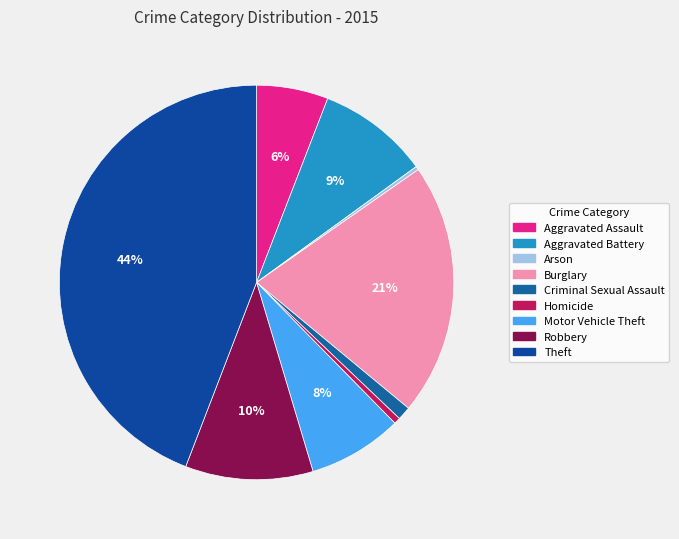

Which has a higher value, Motor Vehicle Theft or Robbery?

Robbery